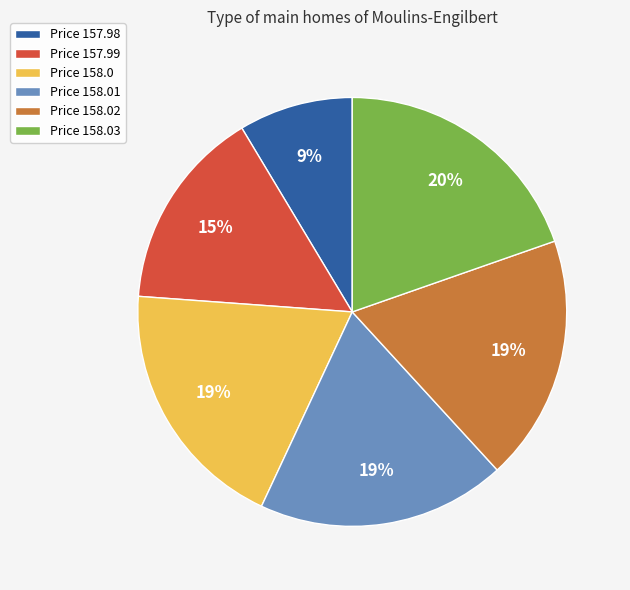

Is the sum of Price 157.99 and Price 158.01 greater than half?

No